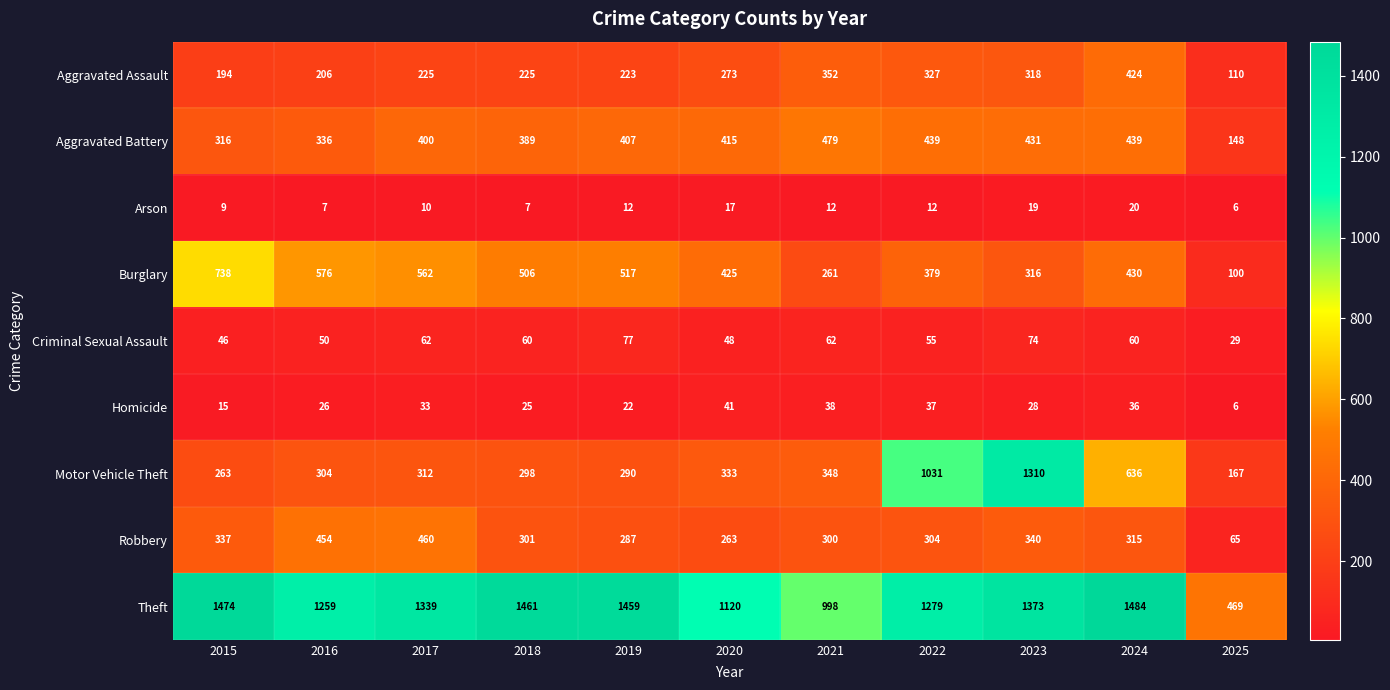

The value of Aggravated Battery at 2016 is 103. True or false?

False